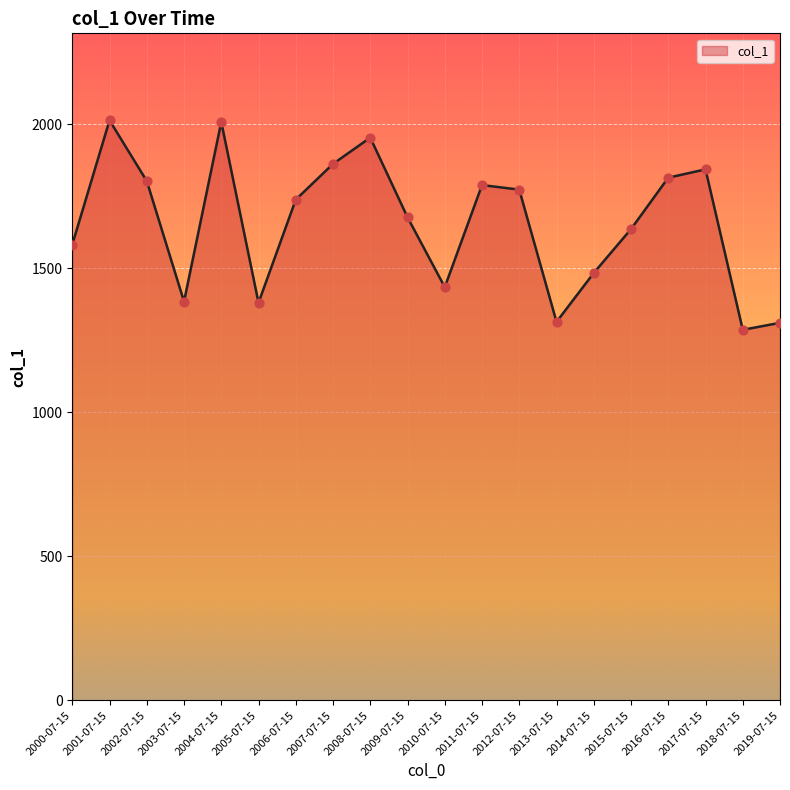

Approximately how many times larger is the value at 2006-07-15 compared to 2000-07-15?

1.1